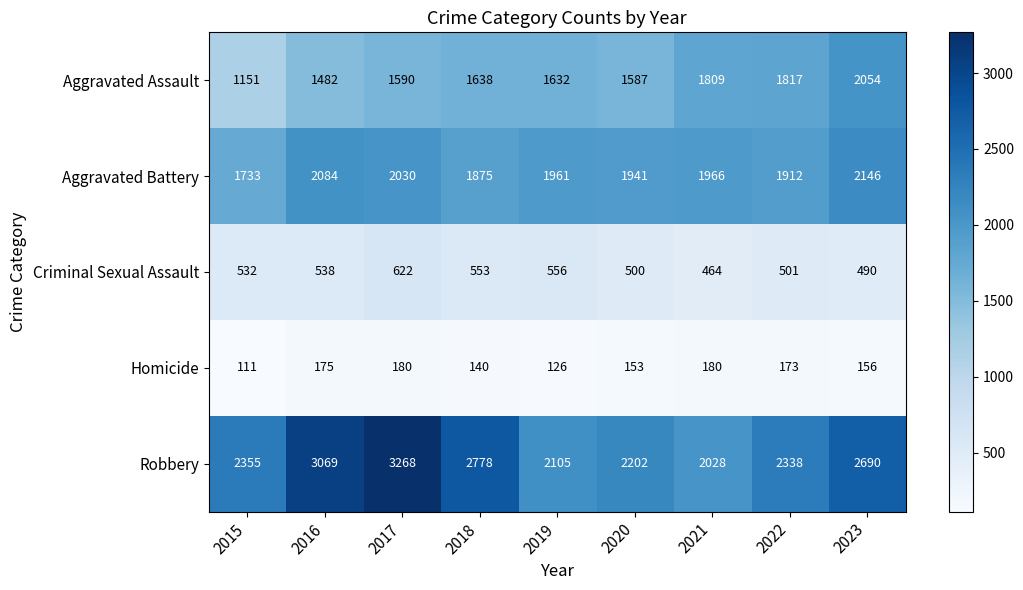

What is the average value of the Aggravated Assault series?

1640